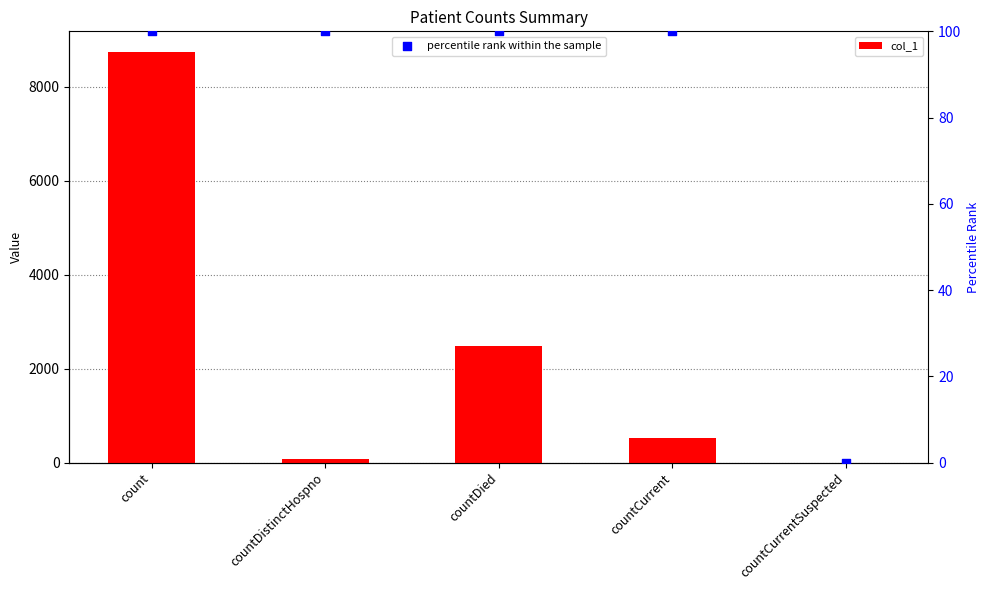

What is the total value across all series at countDistinctHospno?

176